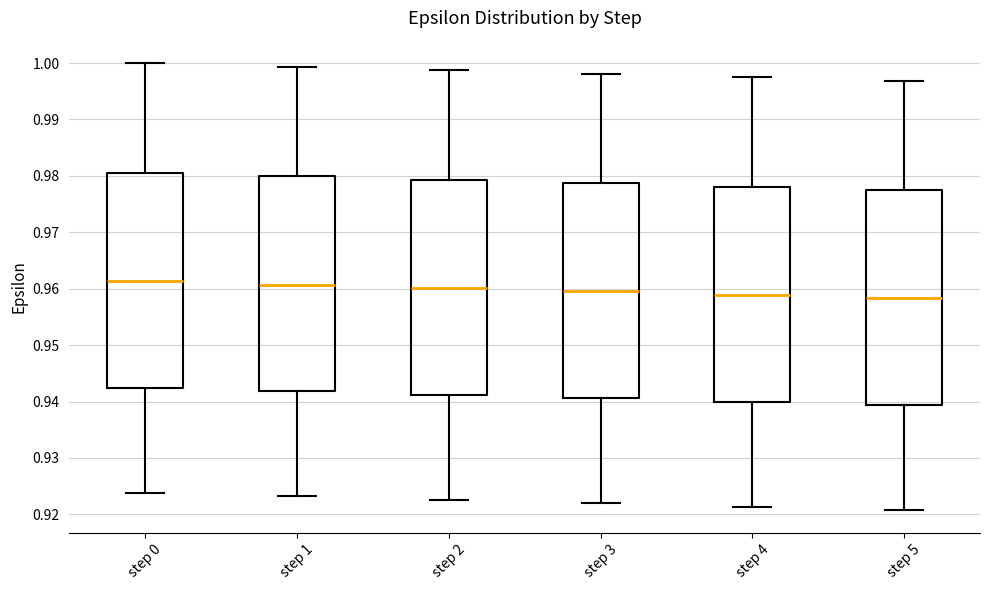

Reading left to right, read every box against the y-axis: the position of its median line, the range the box covers, and the ends of its whiskers. The values are not printed on the chart, so give them approximately, as read against the axis.

step 0: median 0.961, box 0.942 to 0.981, whiskers 0.924 to 1.000
step 1: median 0.961, box 0.942 to 0.980, whiskers 0.923 to 0.999
step 2: median 0.960, box 0.941 to 0.979, whiskers 0.923 to 0.999
step 3: median 0.960, box 0.941 to 0.979, whiskers 0.922 to 0.998
step 4: median 0.959, box 0.940 to 0.978, whiskers 0.921 to 0.998
step 5: median 0.958, box 0.939 to 0.977, whiskers 0.921 to 0.997